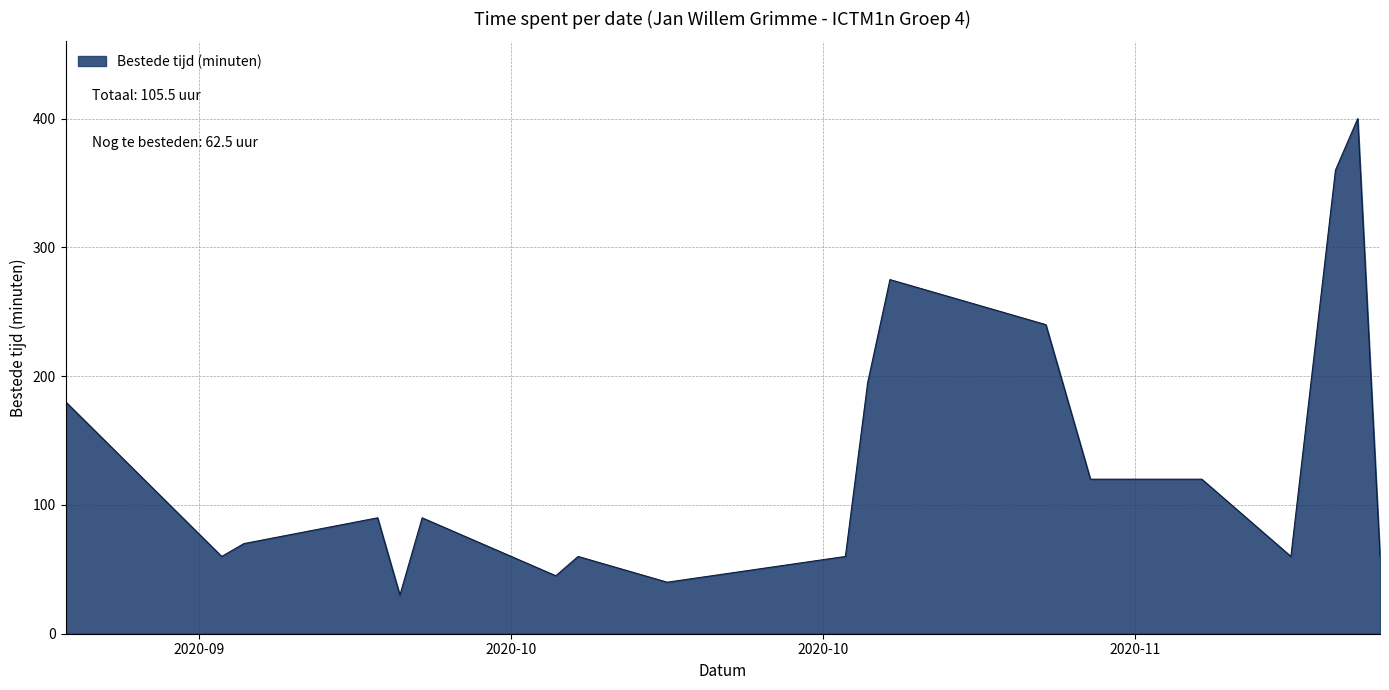

What is the difference between the maximum and minimum values?

370